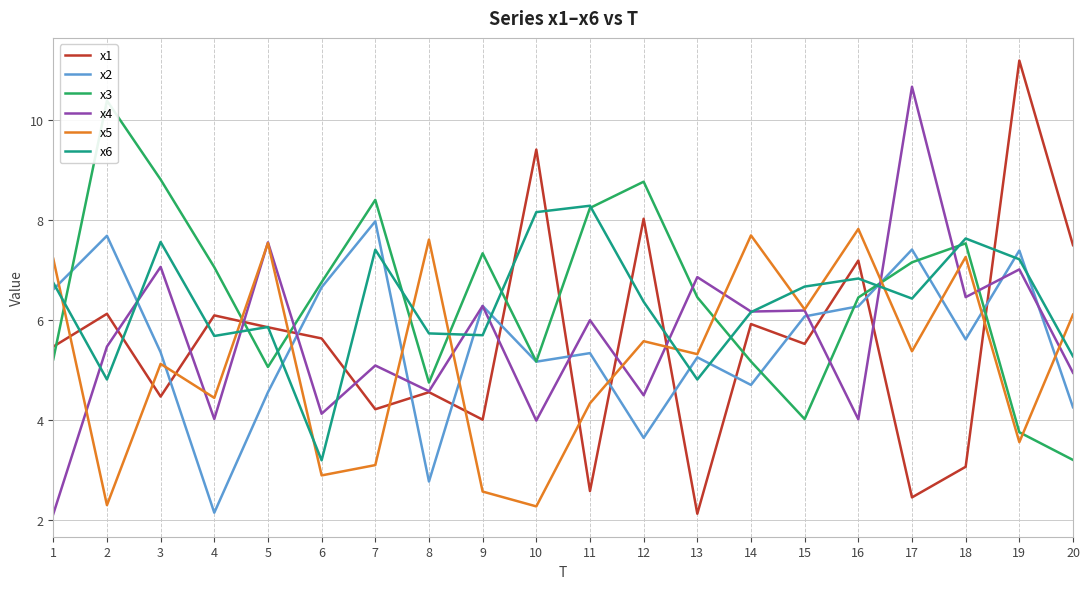

Does the chart display data point markers on the line(s)?

No